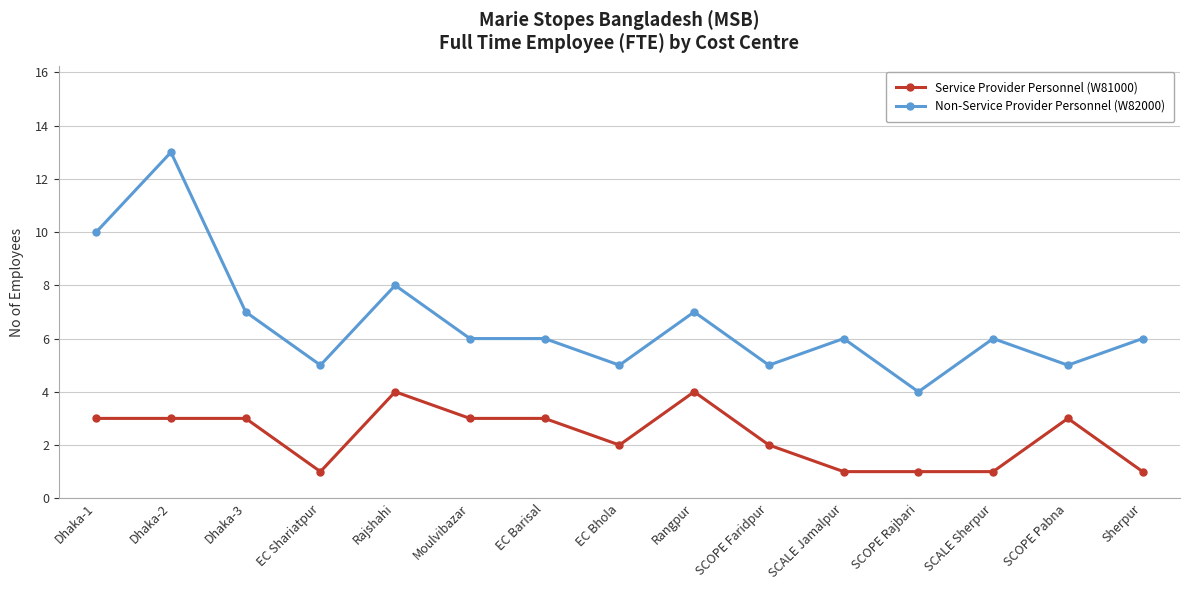

What is the highest value of the Service Provider Personnel (W81000) series?

4